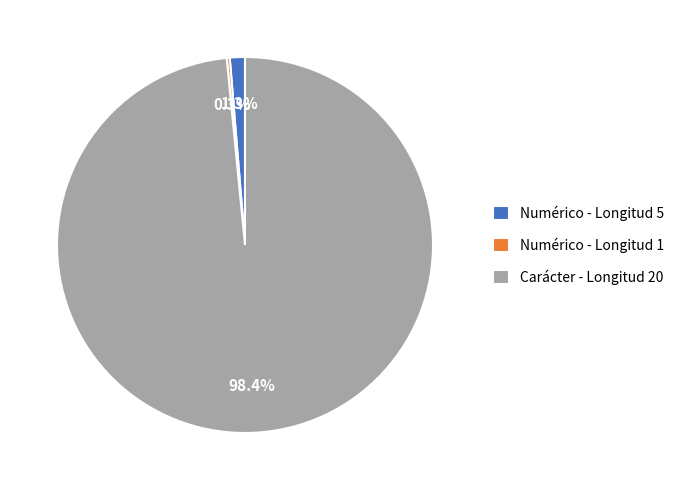

Which category has the biggest portion of the pie?

Carácter - Longitud 20